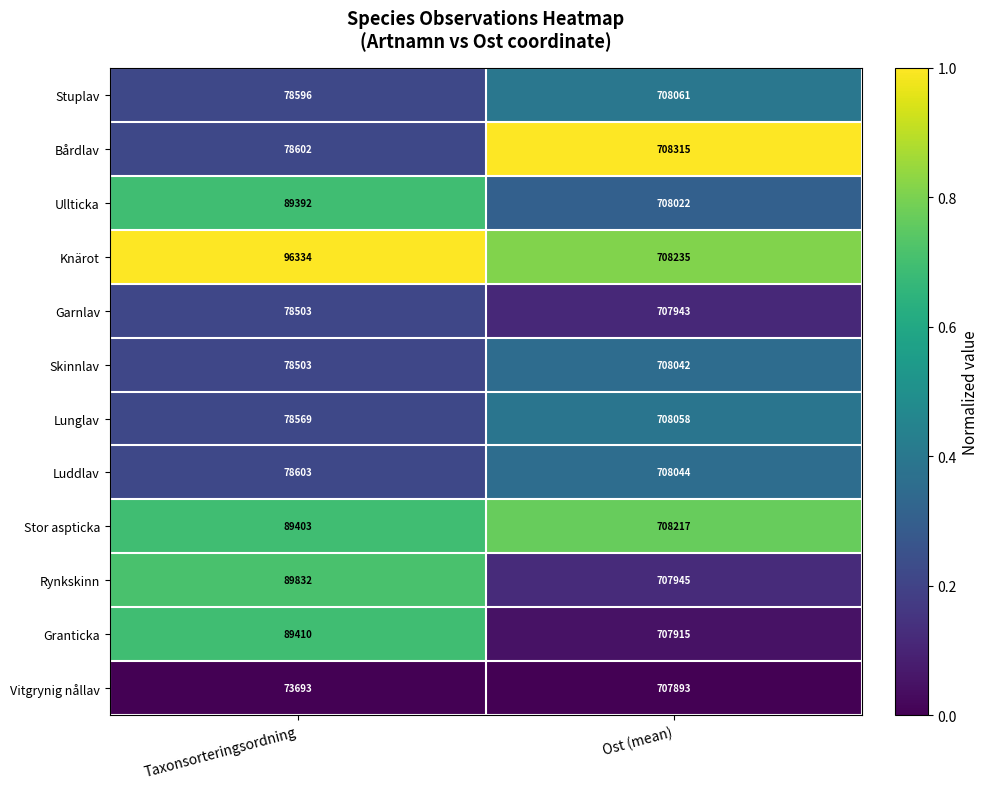

Reading right to left, what are all the values shown in this chart?

Stuplav: 708061	78596
Bårdlav: 708315	78602
Ullticka: 708022	89392
Knärot: 708235	96334
Garnlav: 707943	78503
Skinnlav: 708042	78503
Lunglav: 708058	78569
Luddlav: 708044	78603
Stor aspticka: 708217	89403
Rynkskinn: 707945	89832
Granticka: 707915	89410
Vitgrynig nållav: 707893	73693